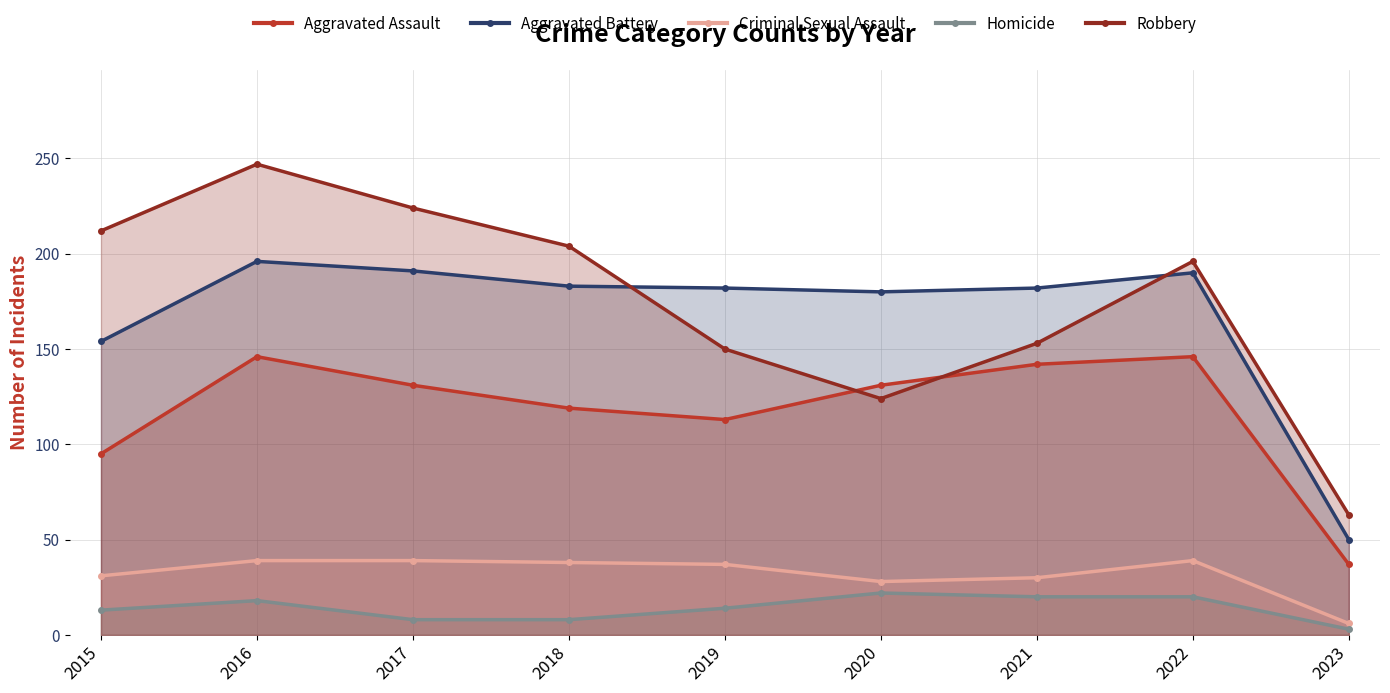

What is the difference between the highest and lowest values at 2020?

158